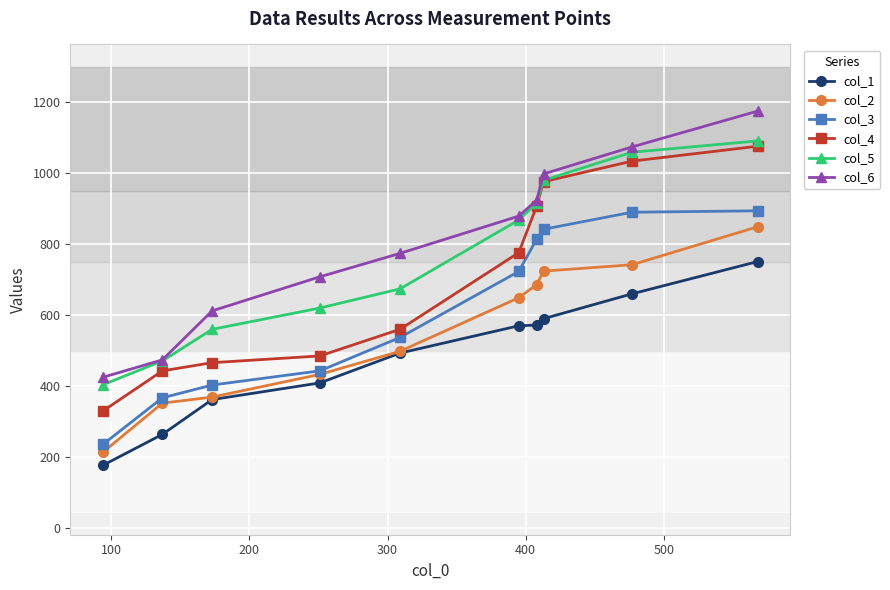

True or false: col_6 and col_3 intersect in this chart.

False